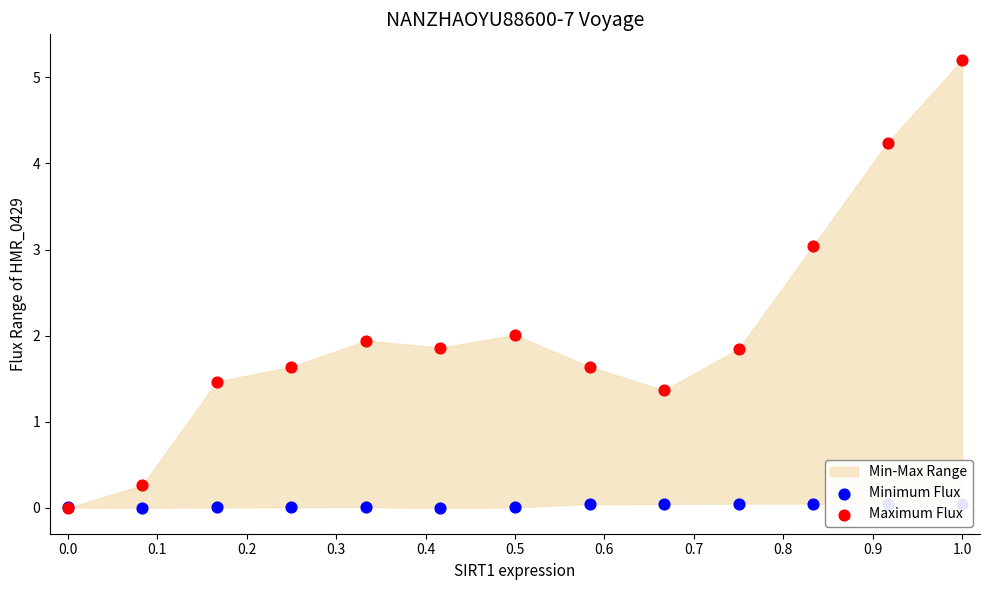

Which series contains the lowest Y value?

Minimum Flux